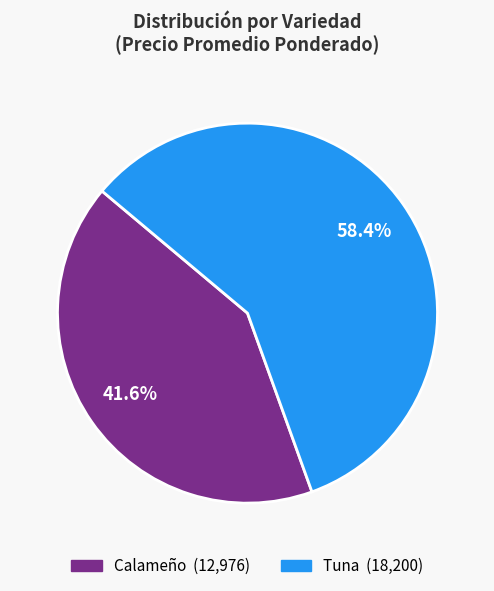

Which category has the smallest portion of the pie?

Calameño